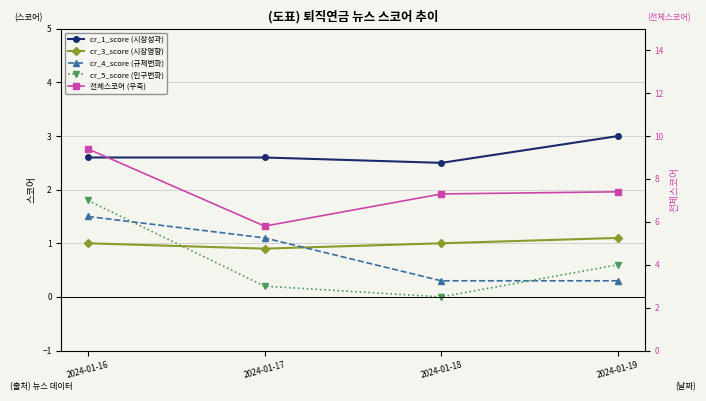

How many data points does each series have?

4